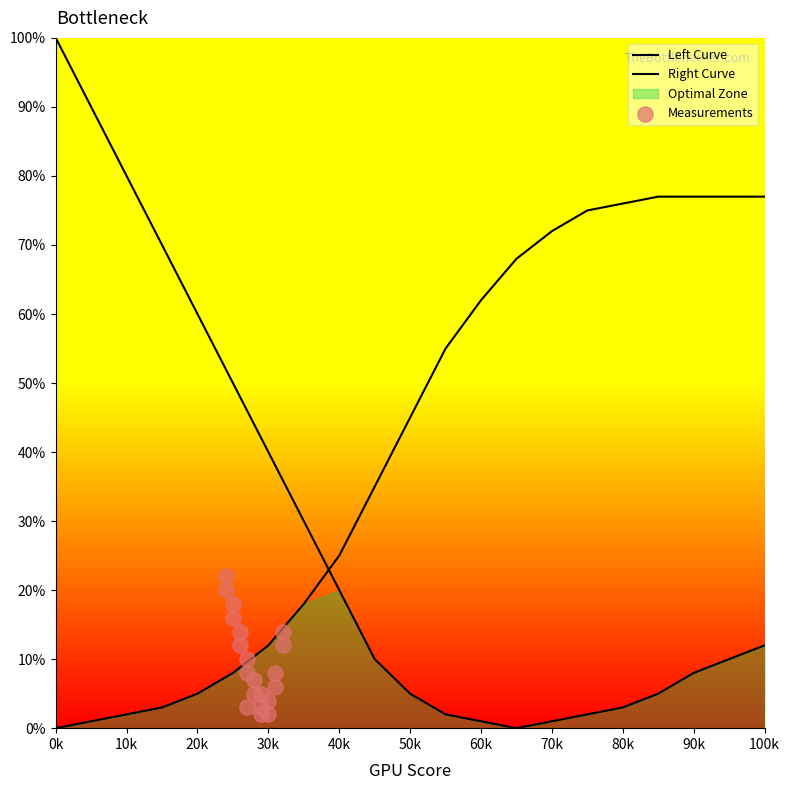

Which series has the largest total across all categories?

Right Curve